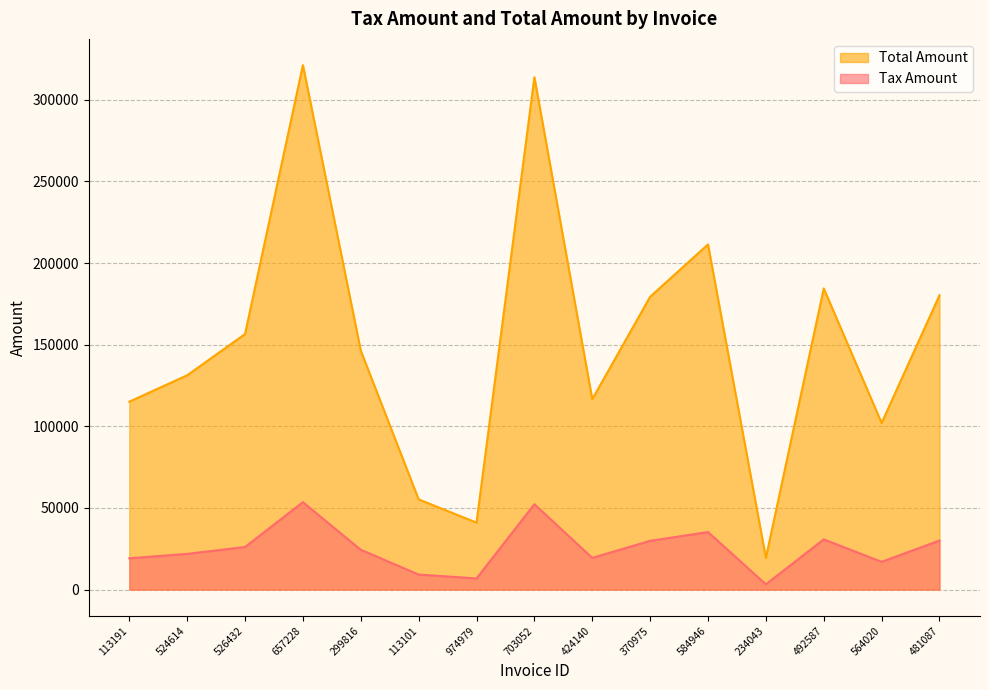

How many interior local valleys does the Tax Amount series have?

4